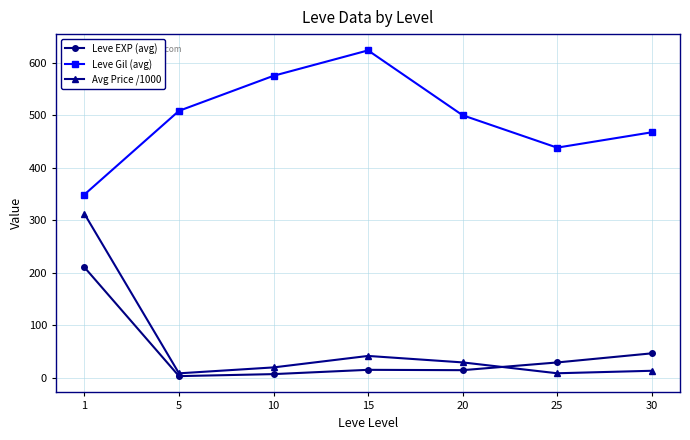

Which category has the highest value across all series?

15